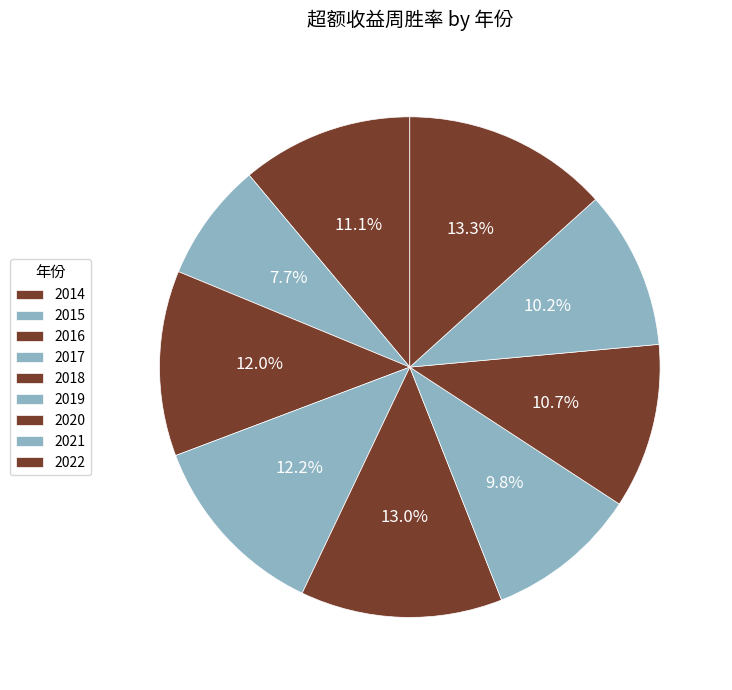

Does any single category account for the majority?

No